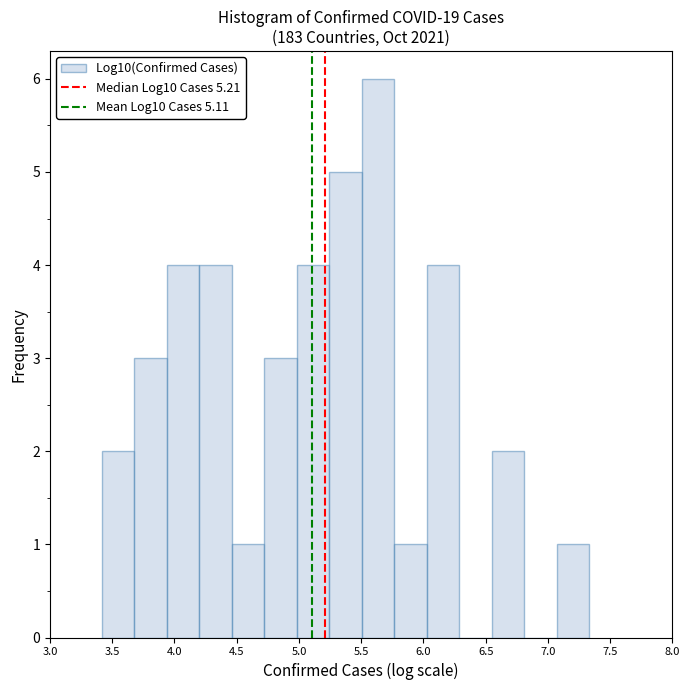

Reading left to right, list every bar in this chart as the range it spans on the x-axis followed by its height. Neither the bar edges nor the heights are printed on the chart, so give them approximately, as read against the axes.

3.40 to 3.70: 2
3.70 to 3.95: 3
3.95 to 4.20: 4
4.20 to 4.45: 4
4.45 to 4.70: 1
4.70 to 5.00: 3
5.00 to 5.25: 4
5.25 to 5.50: 5
5.50 to 5.75: 6
5.75 to 6.05: 1
6.05 to 6.30: 4
6.30 to 6.55: 0
6.55 to 6.80: 2
6.80 to 7.05: 0
7.05 to 7.35: 1